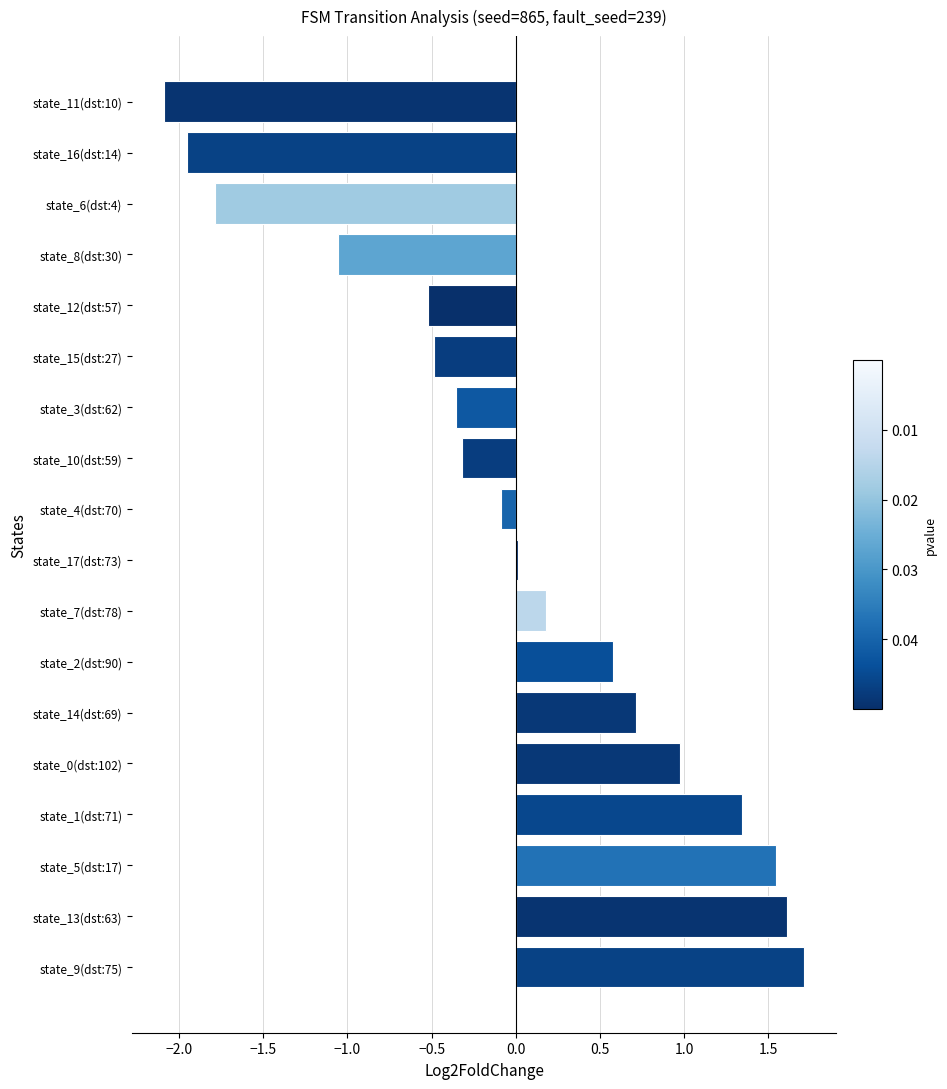

What is the sum of the values at state_12(dst:57) and state_16(dst:14)?

-2.5